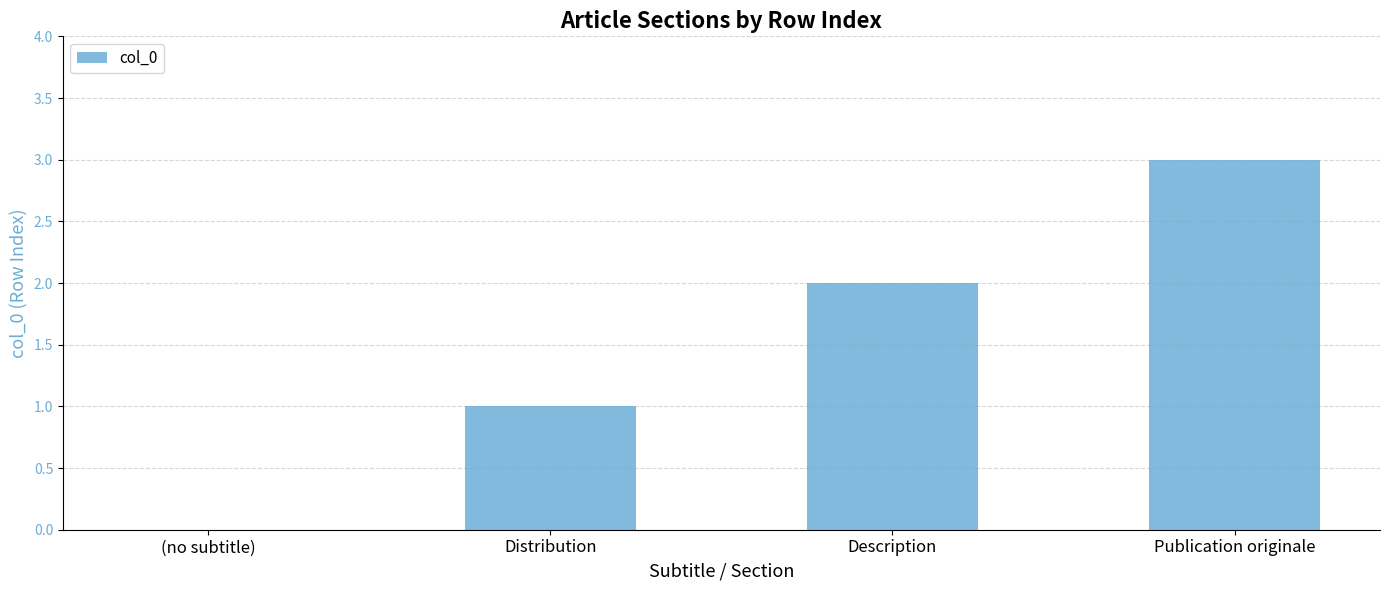

How many values are between 1 and 3?

3